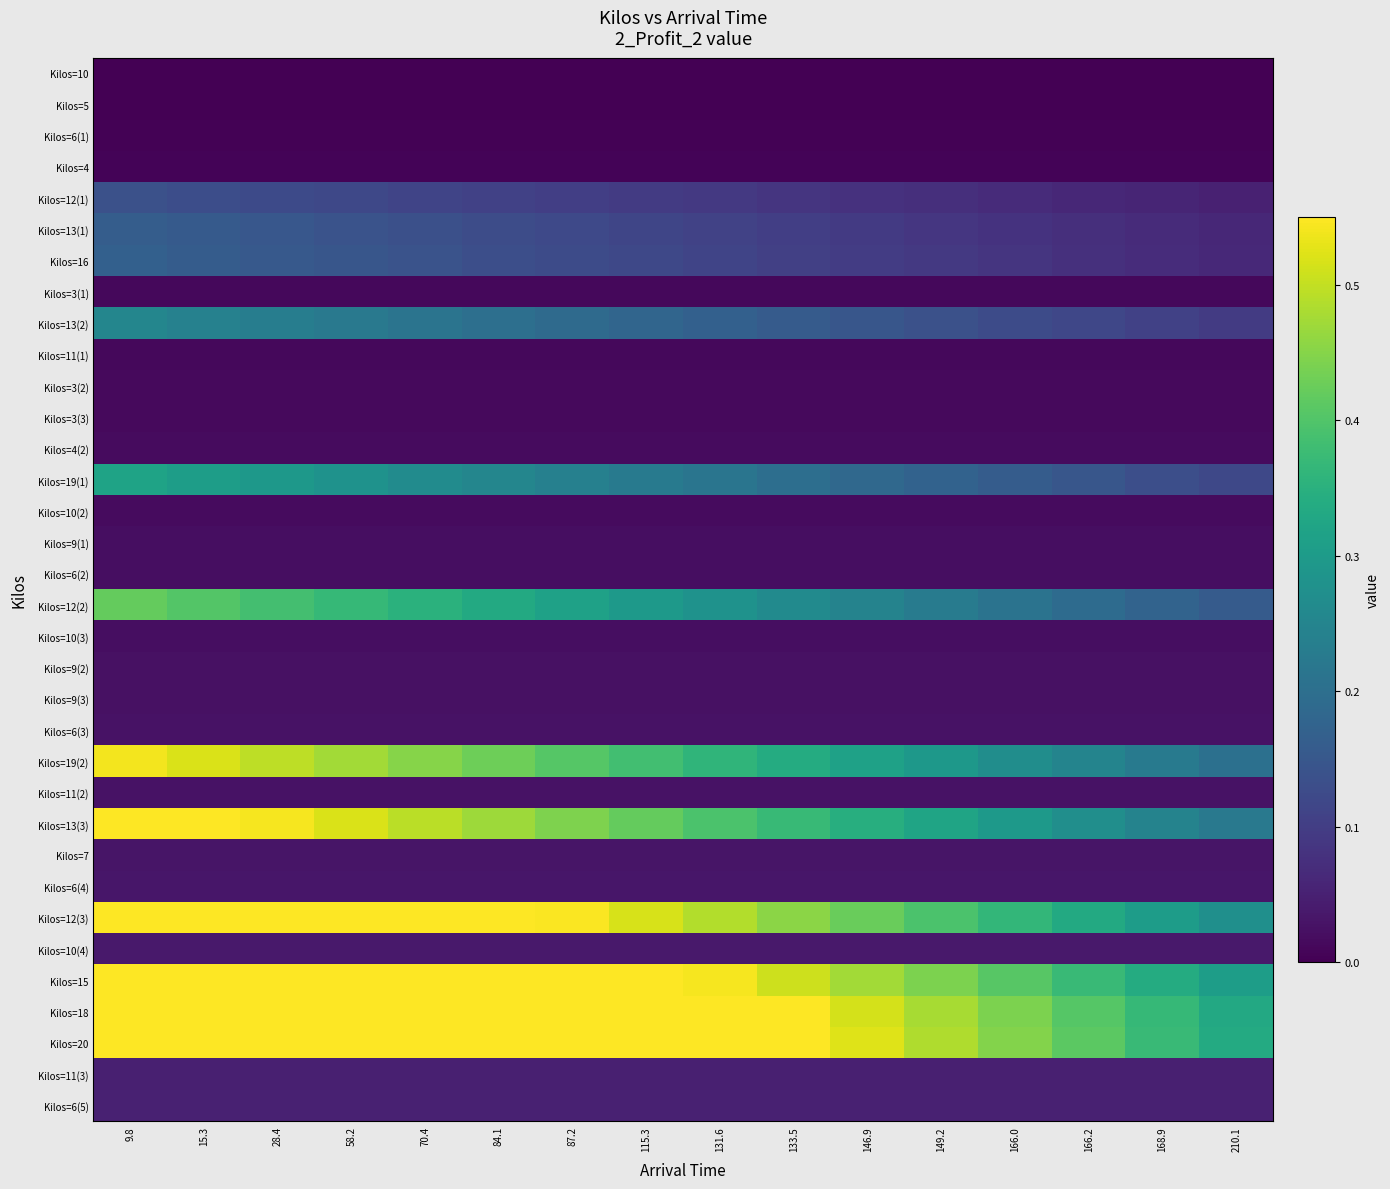

At which category is the sum across all series the highest?

9.8